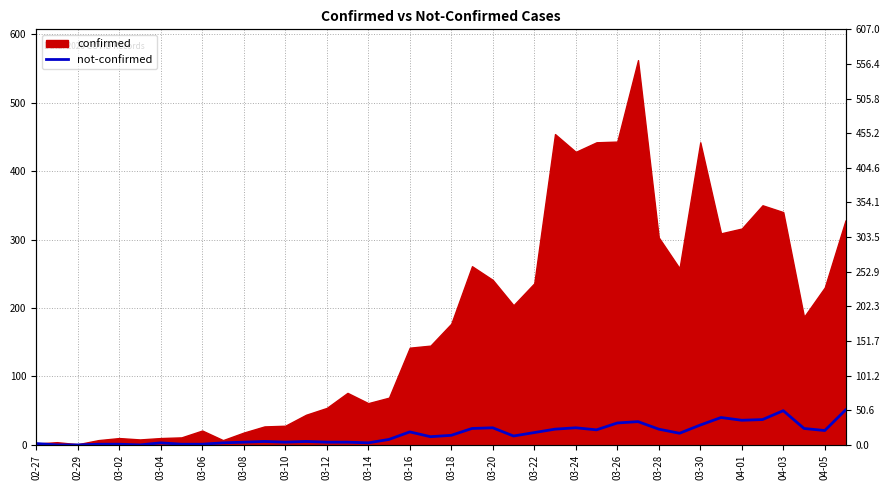

True or false: there are more than 0 points higher than both neighbors.

True